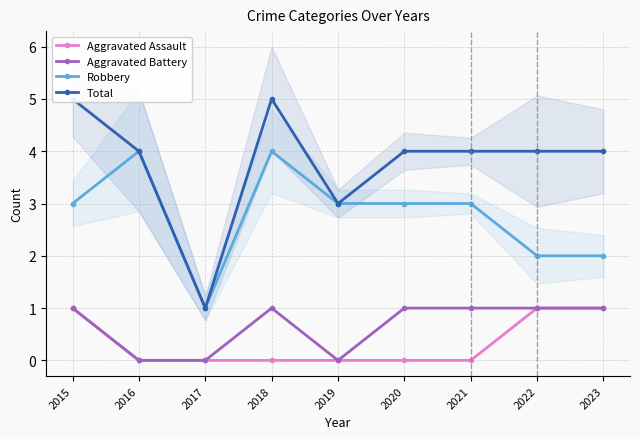

Reading left to right, transcribe all the data shown in this chart.

Aggravated Assault: 2015=1	2016=0	2017=0	2018=0	2019=0	2020=0	2021=0	2022=1	2023=1
Aggravated Battery: 2015=1	2016=0	2017=0	2018=1	2019=0	2020=1	2021=1	2022=1	2023=1
Robbery: 2015=3	2016=4	2017=1	2018=4	2019=3	2020=3	2021=3	2022=2	2023=2
Total: 2015=5	2016=4	2017=1	2018=5	2019=3	2020=4	2021=4	2022=4	2023=4